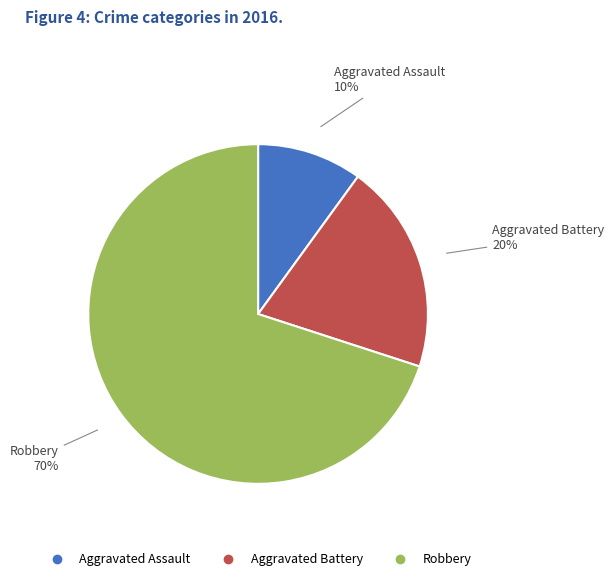

Which category has the biggest portion of the pie?

Robbery